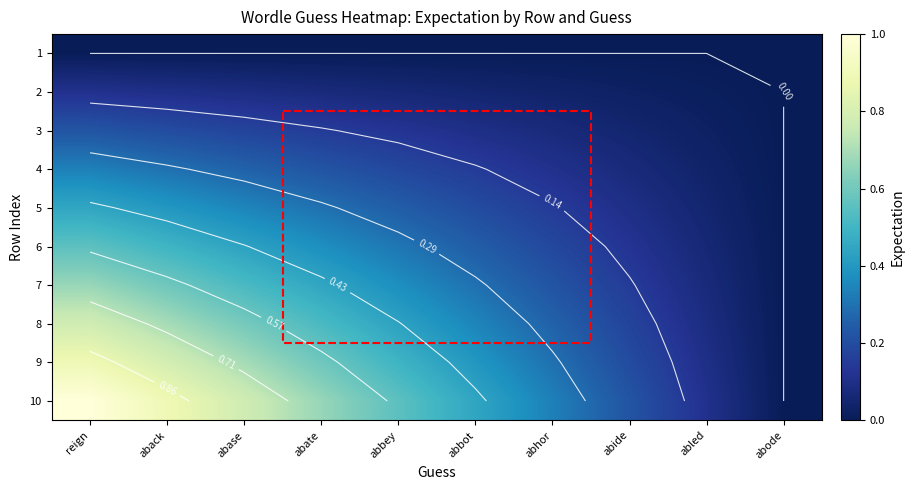

What is the sum of all 9 values?

4.4